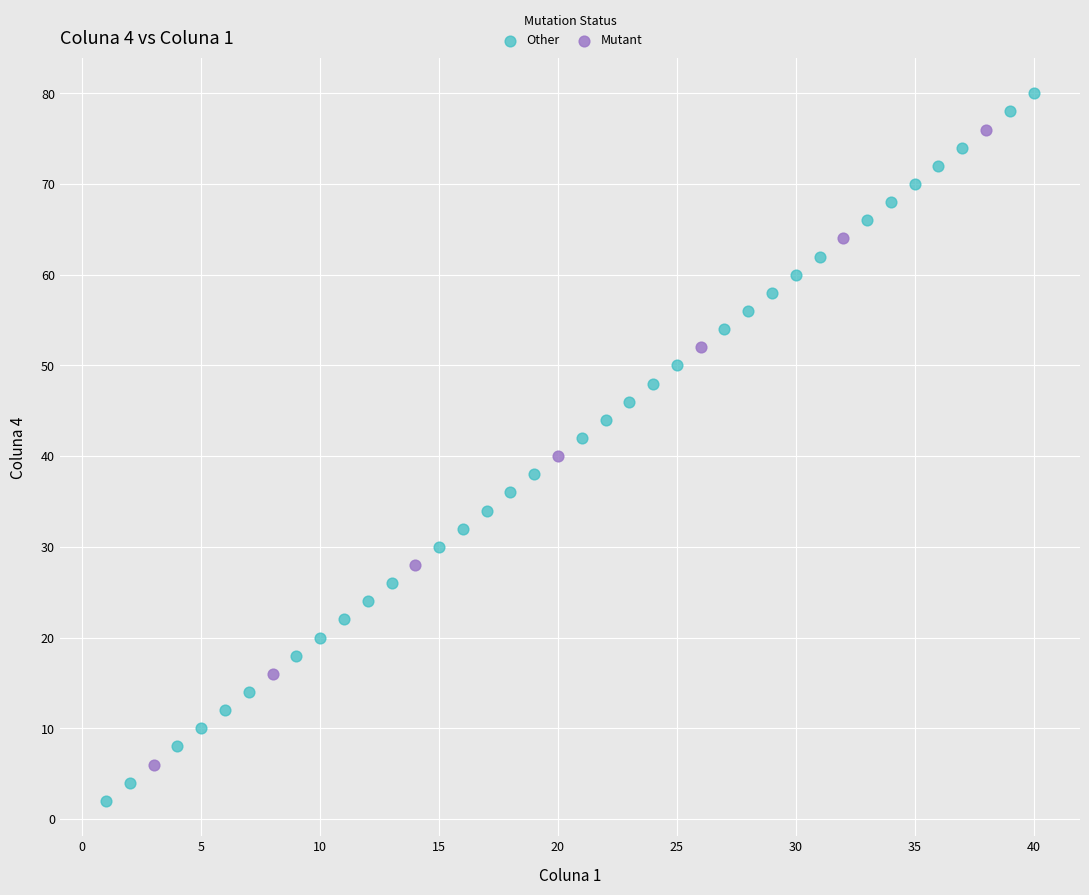

Which series contains the highest Y value?

Other